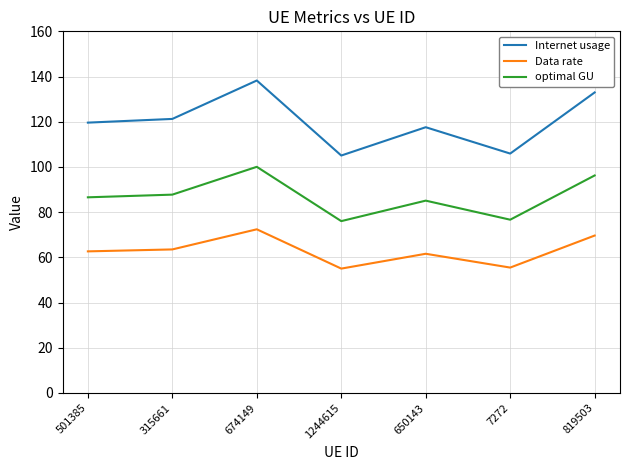

What position from the right is 819503?

1